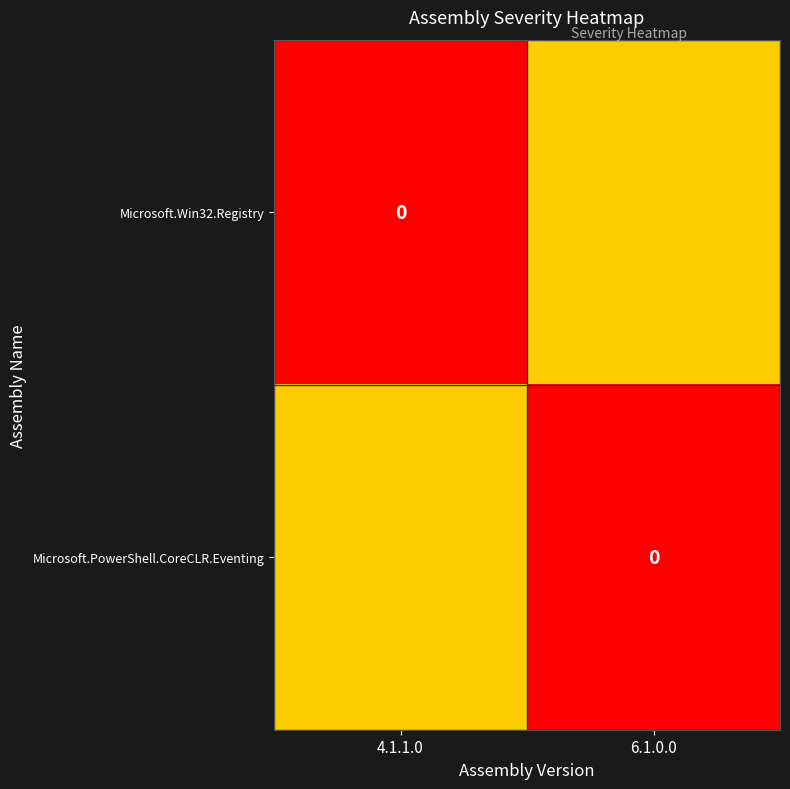

Rank the categories by Microsoft.PowerShell.CoreCLR.Eventing value from highest to lowest.

4.1.1.0, 6.1.0.0